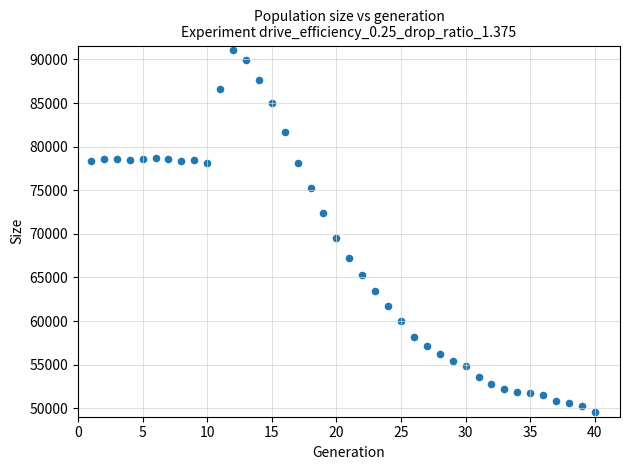

What Y value in the scatter plot is closest to 70329?

69474